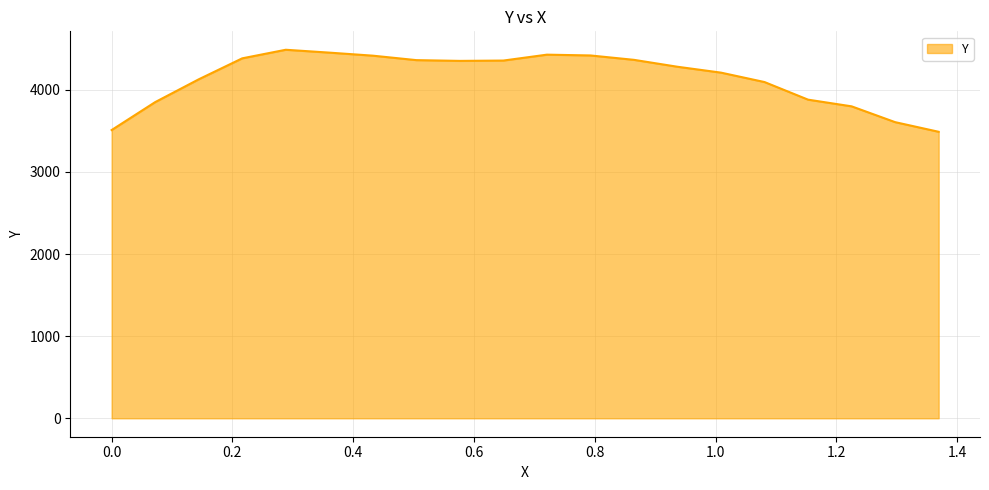

What is the smallest value displayed?

3489.8